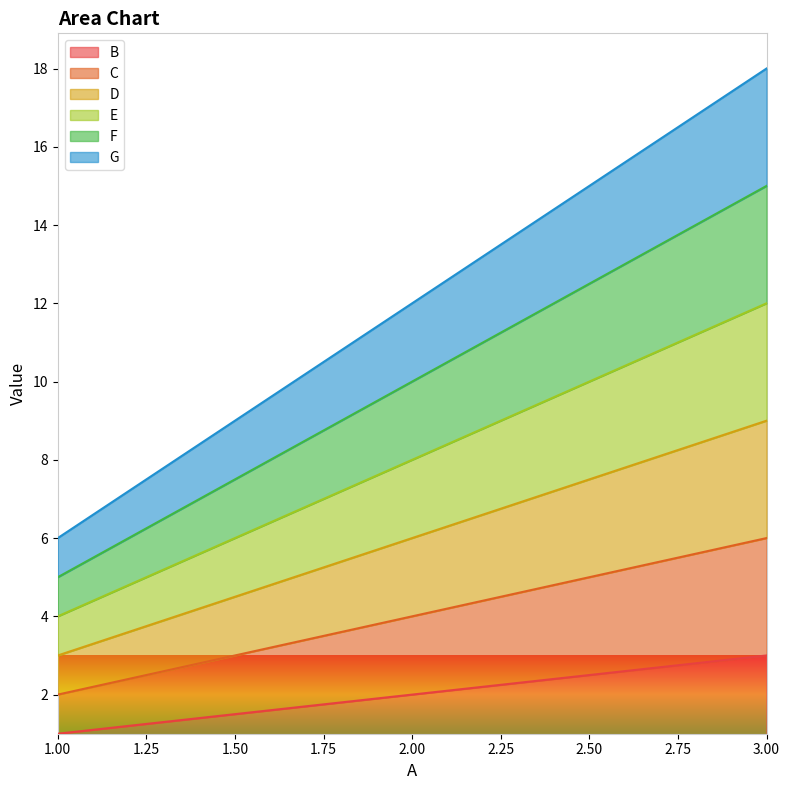

What is the sum of all F values?

30